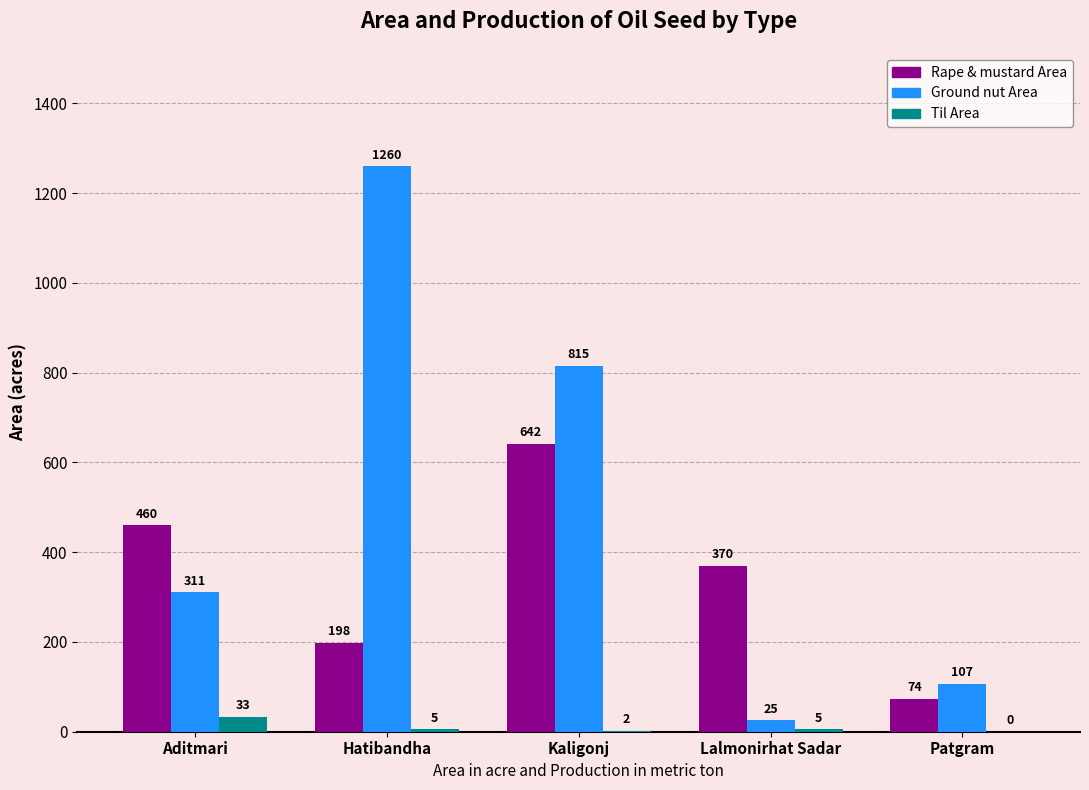

What is the sum of the Rape & mustard Area values at Aditmari and Patgram?

534